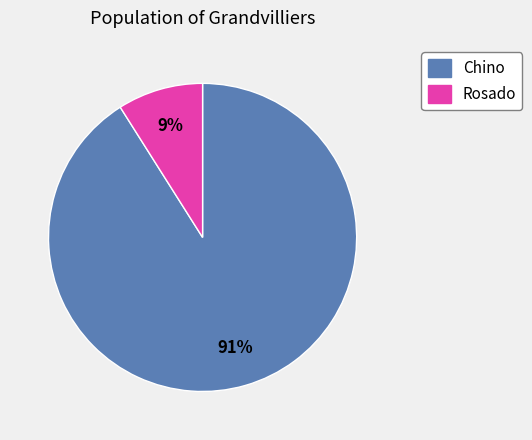

How many segments does this pie chart have?

2